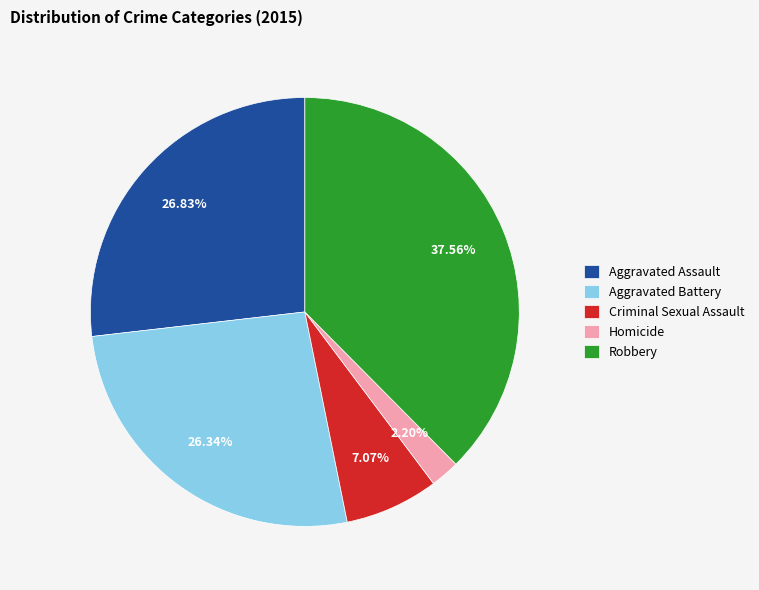

What is the smallest slice in the pie chart?

Homicide